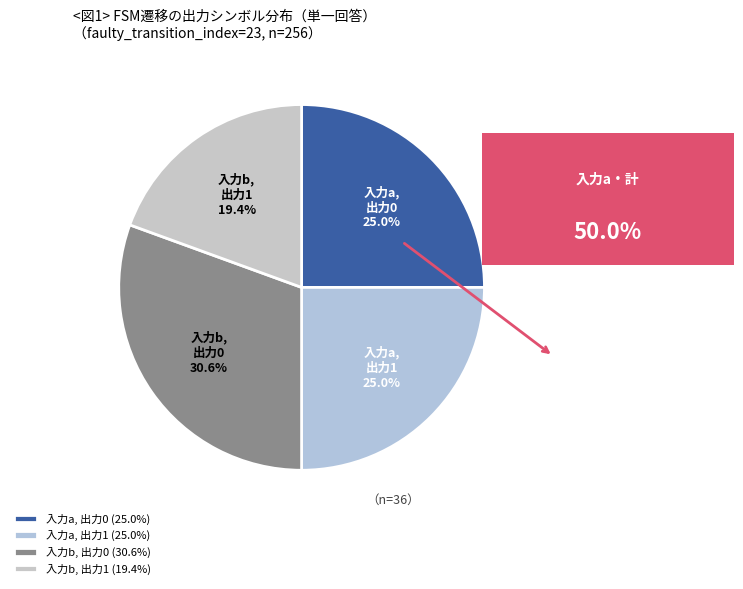

Which slice is the largest?

入力b, 出力0 (30.6%)